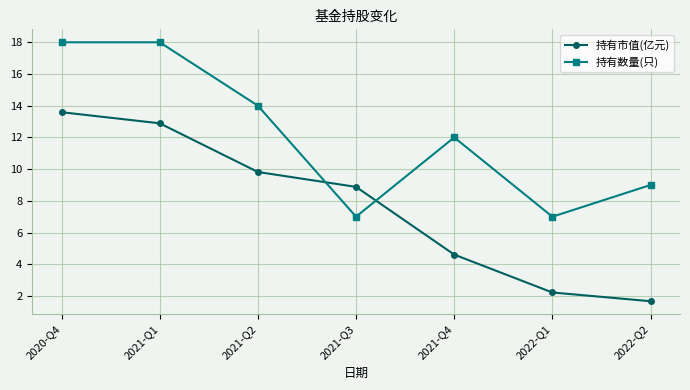

What is the label of the 1st point from the right?

2022-Q2